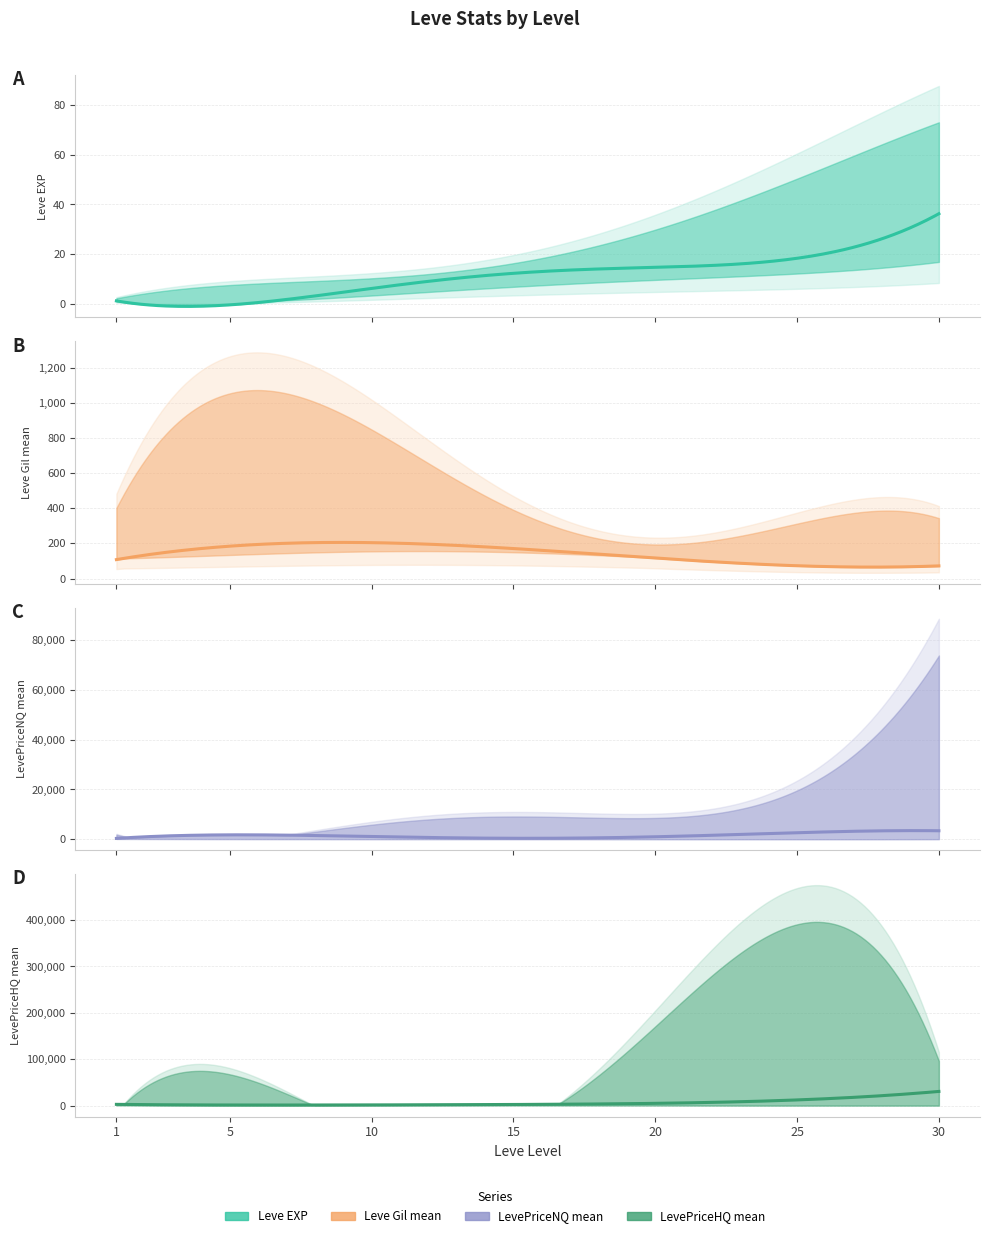

How many series are shown in this chart?

4